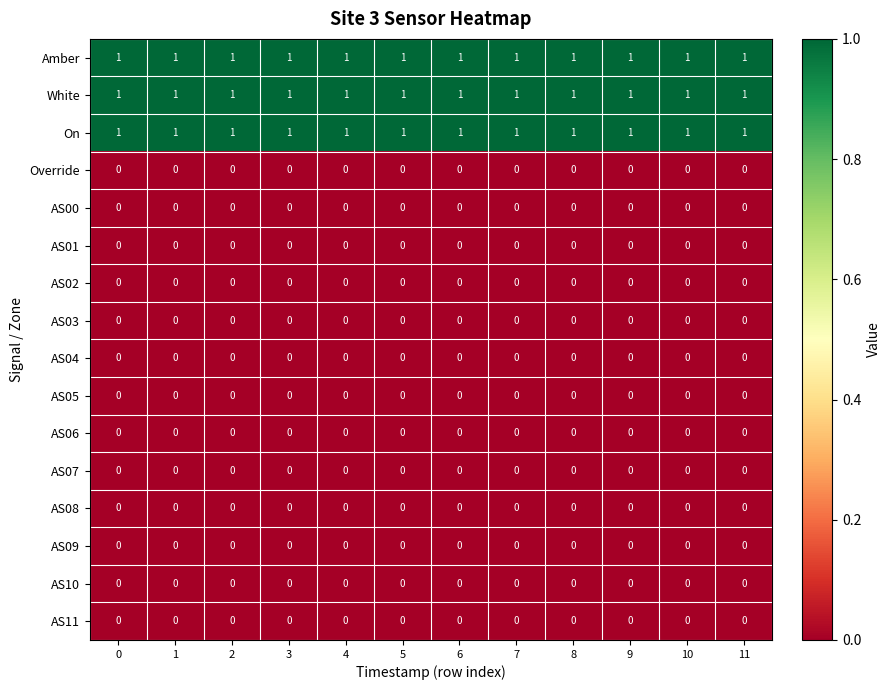

At how many categories does at least one series exceed 0?

12